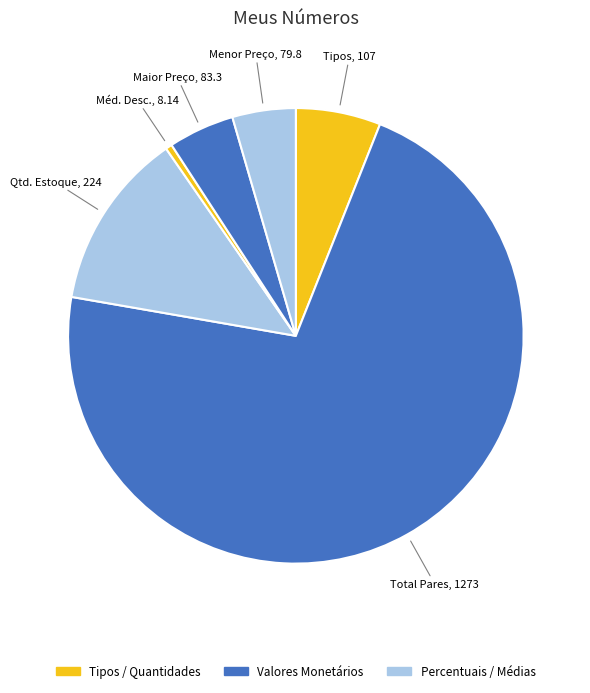

Rank the categories by value from lowest to highest.

Média dos Descontos, Menor Preço, Maior Preço, Tipos de Tênis Disponíveis, Quantidade em Estoque, Total de Pares em Estoque